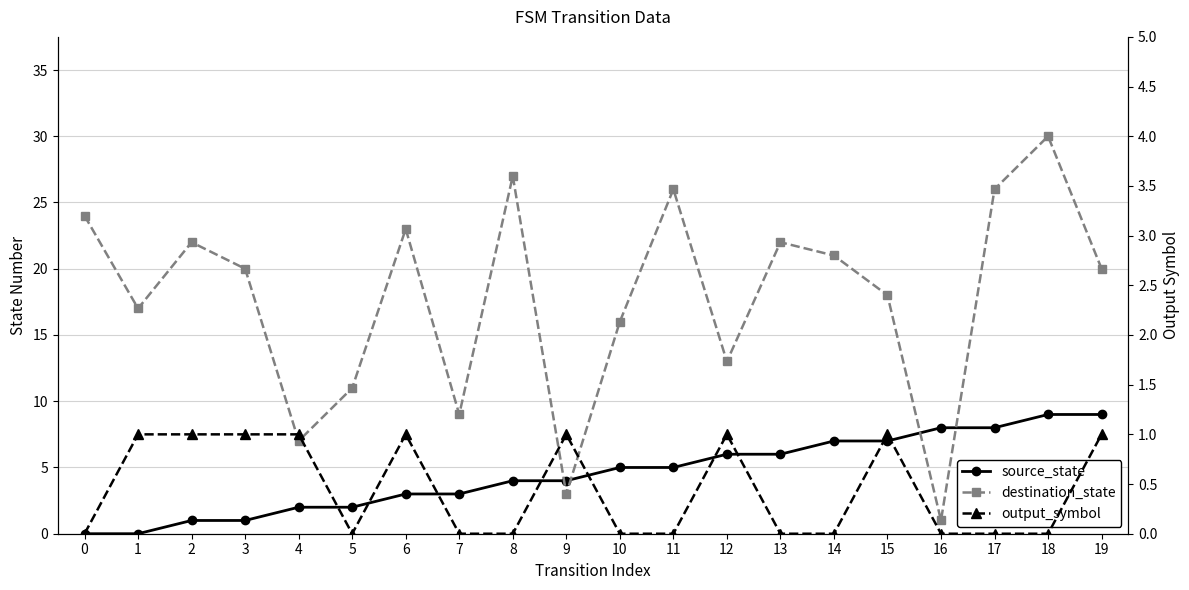

Rank the series by their average value, from highest to lowest.

destination_state, source_state, output_symbol